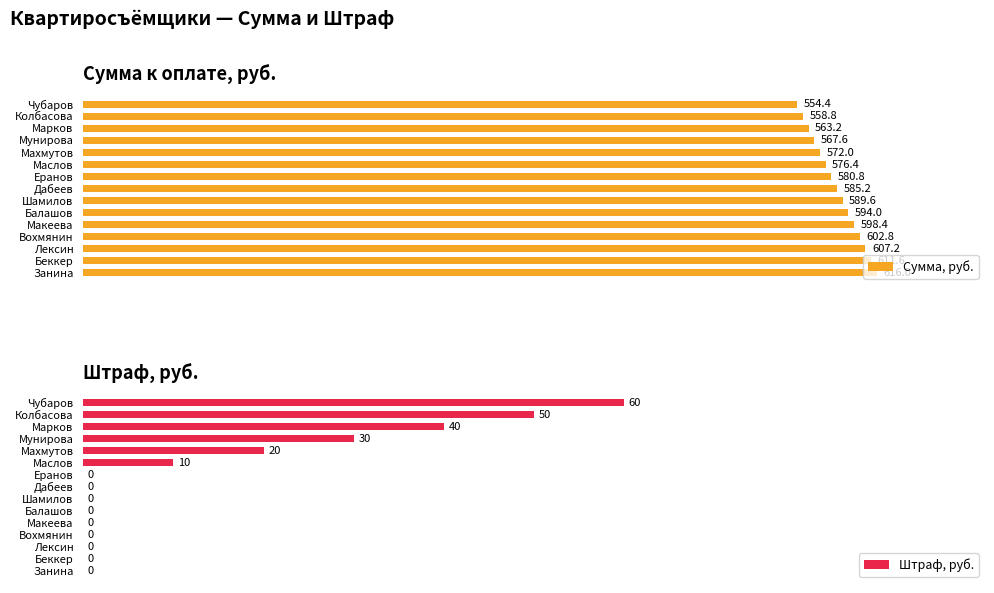

Reading right to left, list all the values displayed in this chart.

Сумма, руб.: 554.4	558.8	563.2	567.6	572.0	576.4	580.8	585.2	589.6	594.0	598.4	602.8	607.2	611.6	616.0
Штраф, руб.: 60.0	50.0	40.0	30.0	20.0	10.0	0.0	0.0	0.0	0.0	0.0	0.0	0.0	0.0	0.0